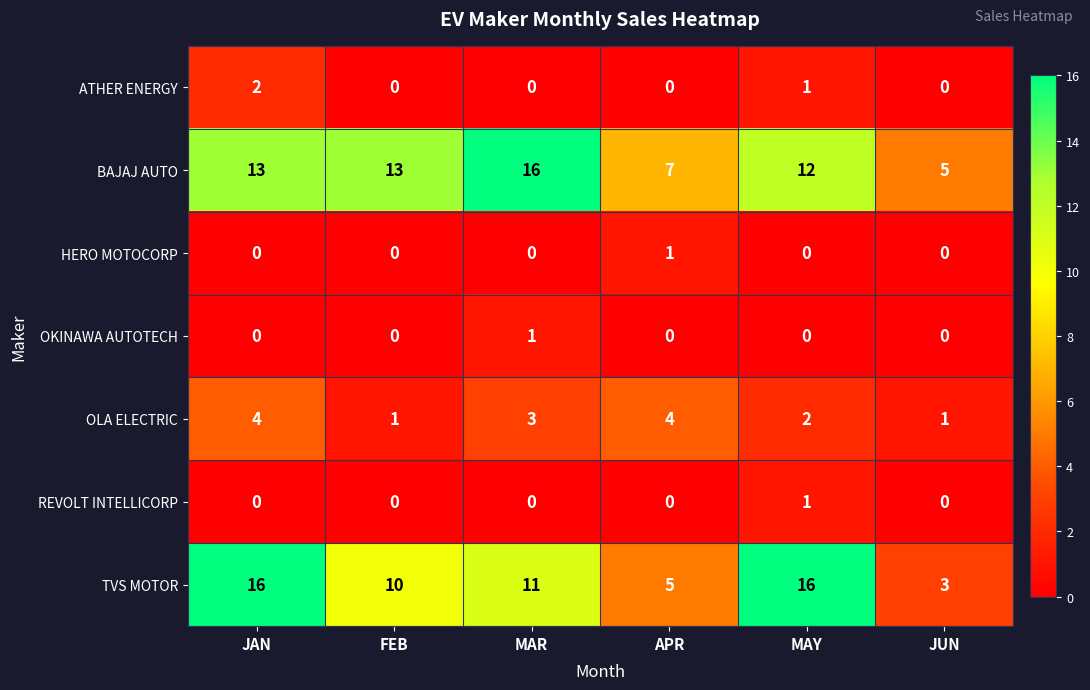

What is the average value of the TVS MOTOR series?

10